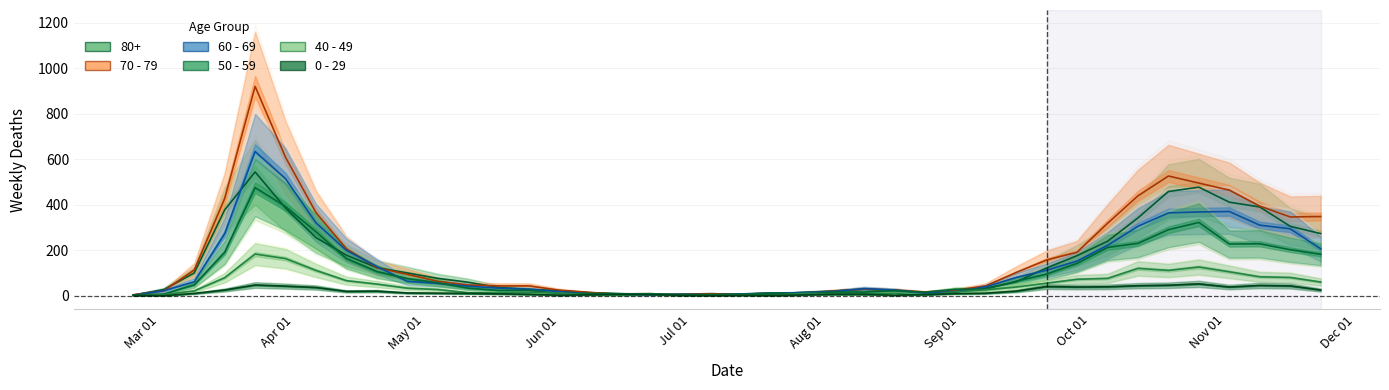

How many lines are shown in the chart?

5